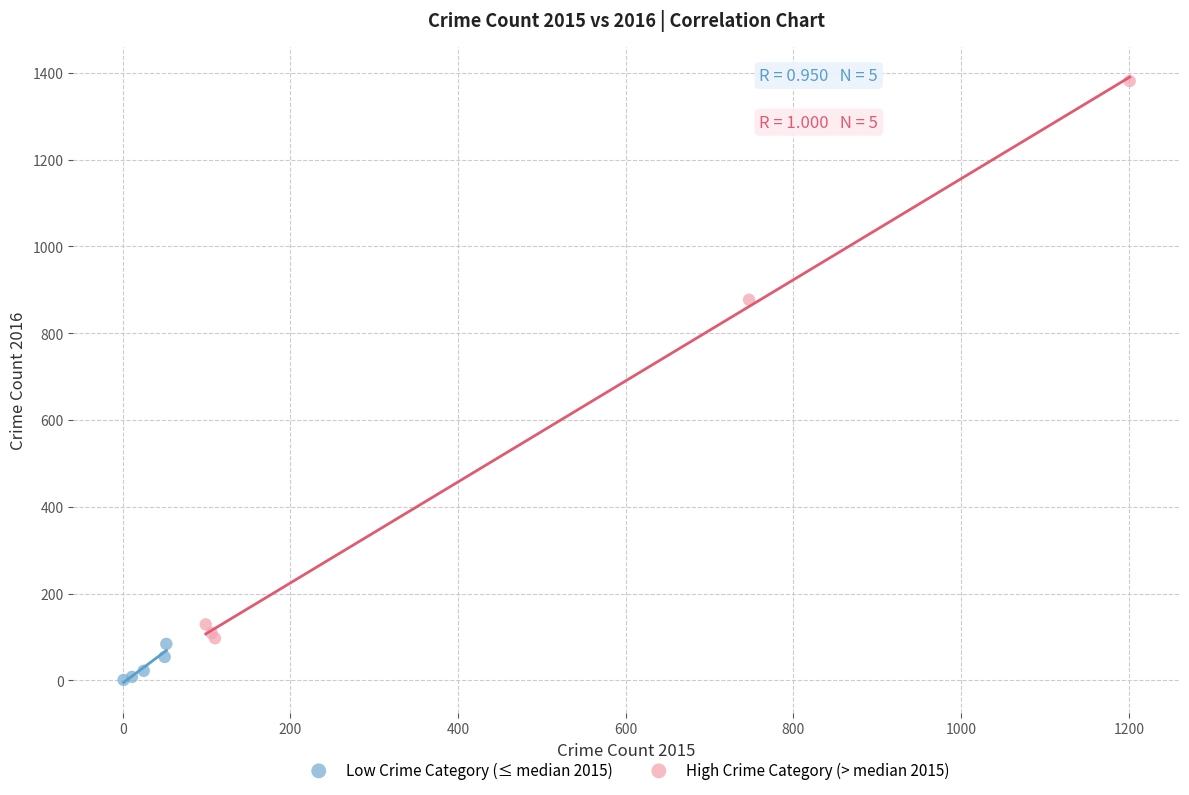

What are all the series names shown in the legend?

Low Crime Category (≤ median 2015), High Crime Category (> median 2015)